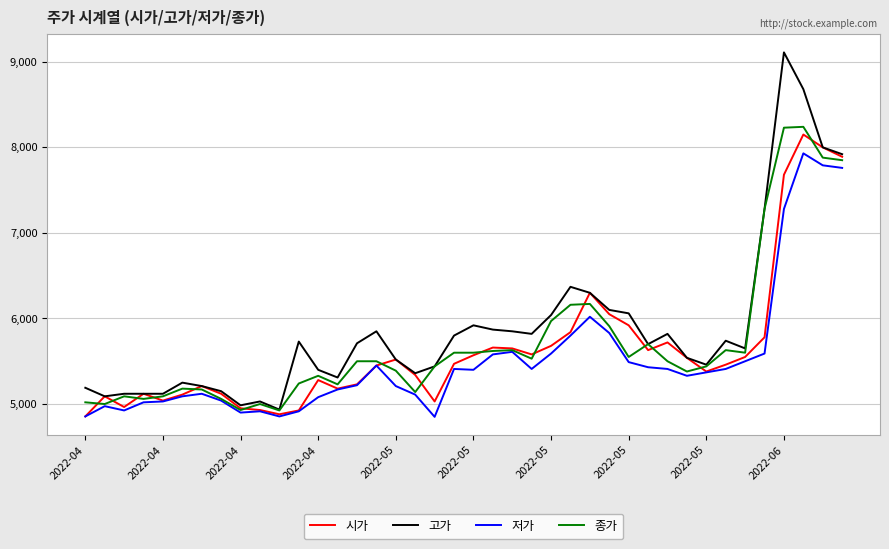

Which series has the largest range (max minus min)?

고가